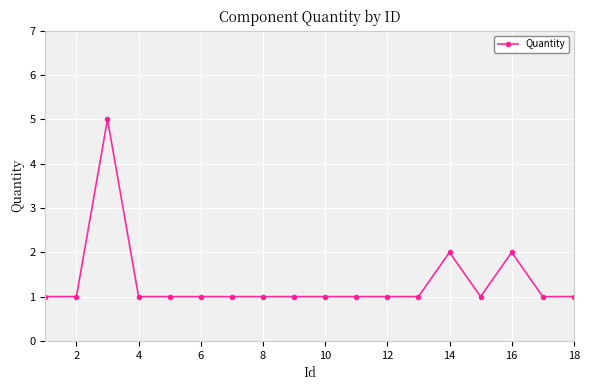

What is the value of the 11th point from the left?

1